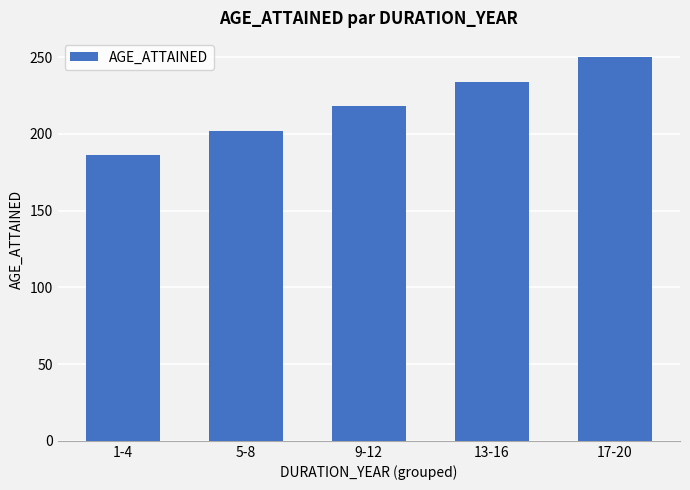

What is the smallest value displayed?

186